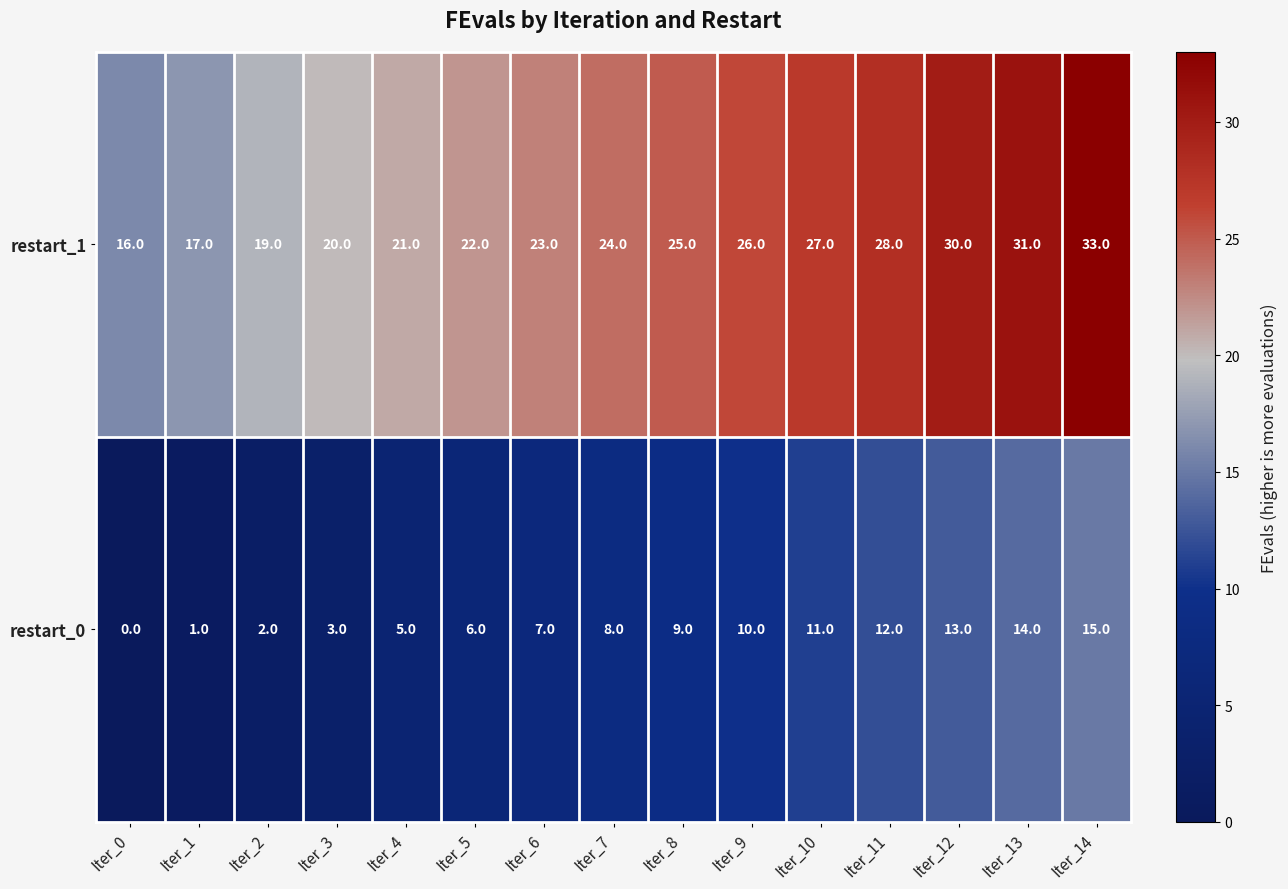

Which series has the largest total across all categories?

restart_1